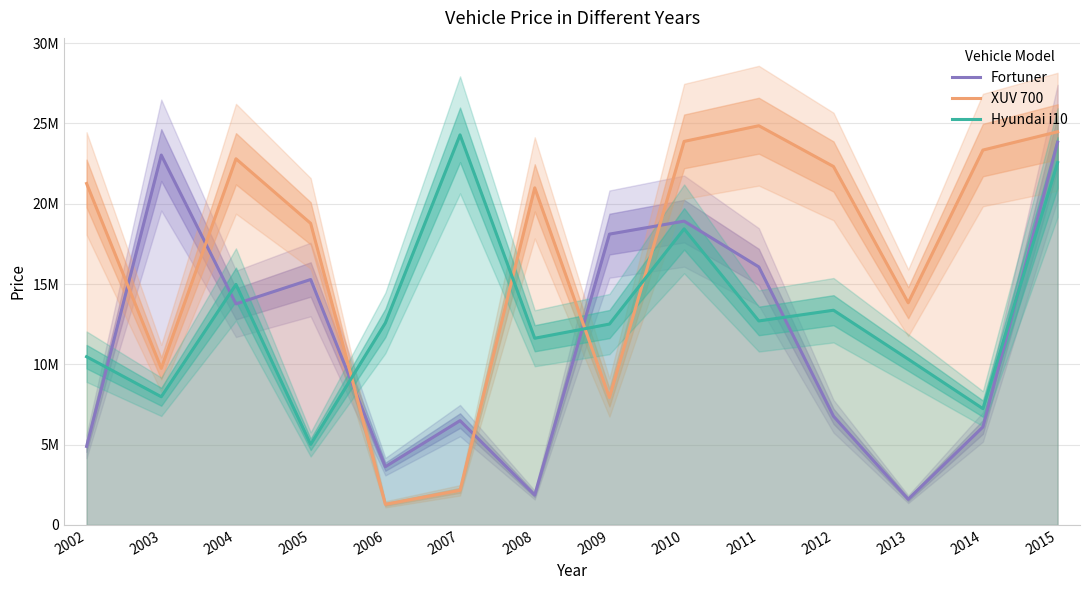

Between 2011 and 2005, which is larger?

2011